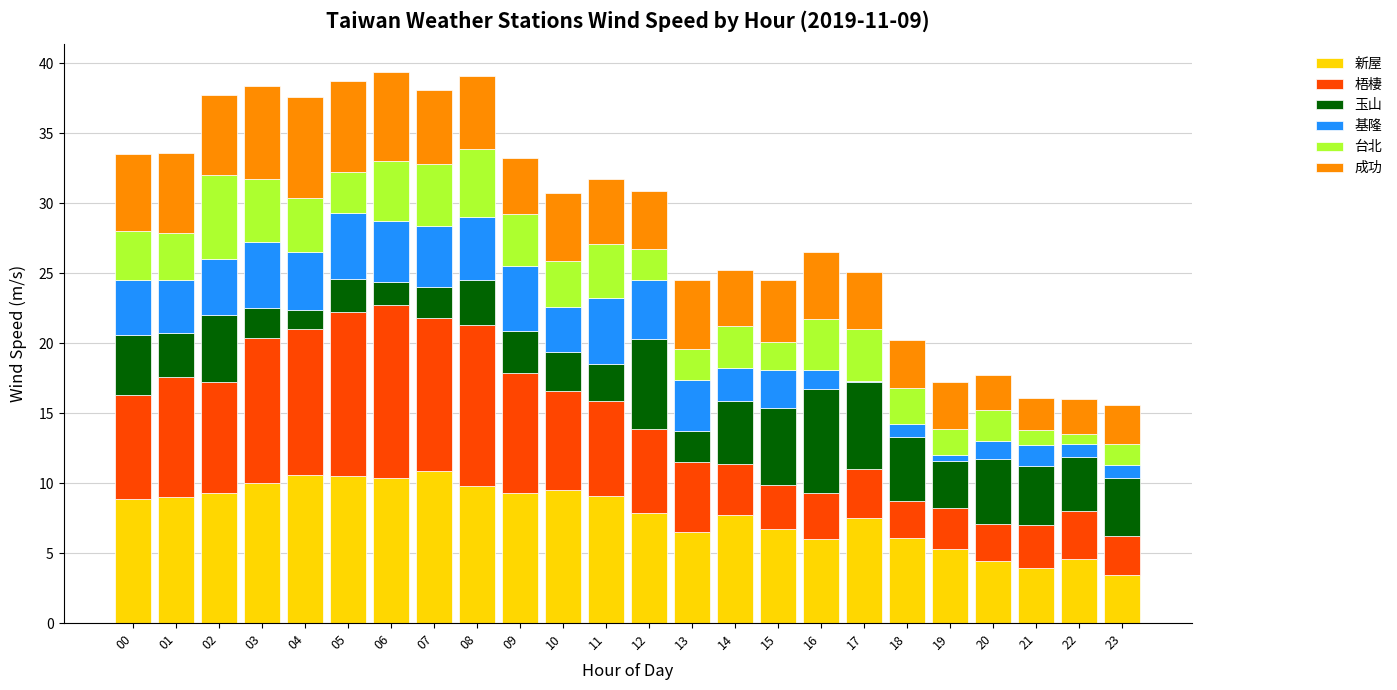

What is the sum of all 新屋 values?

187.3